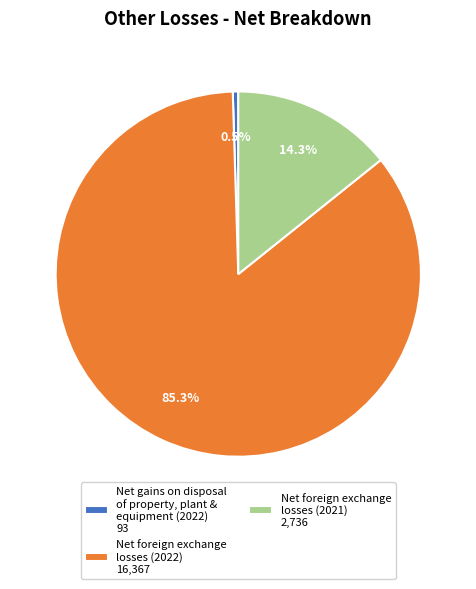

Count the number of slices in the pie.

3